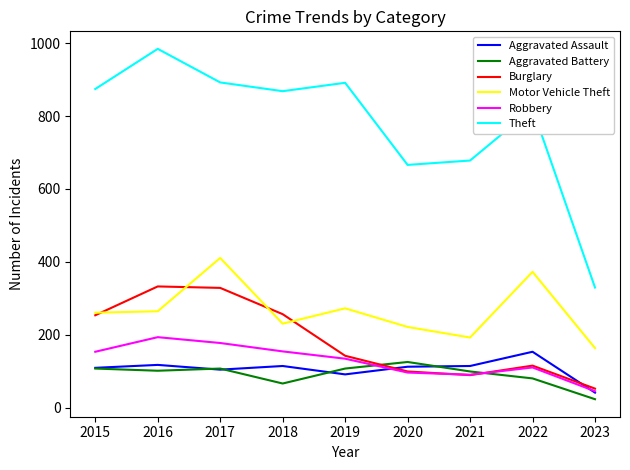

Which series has the largest total across all categories?

Theft